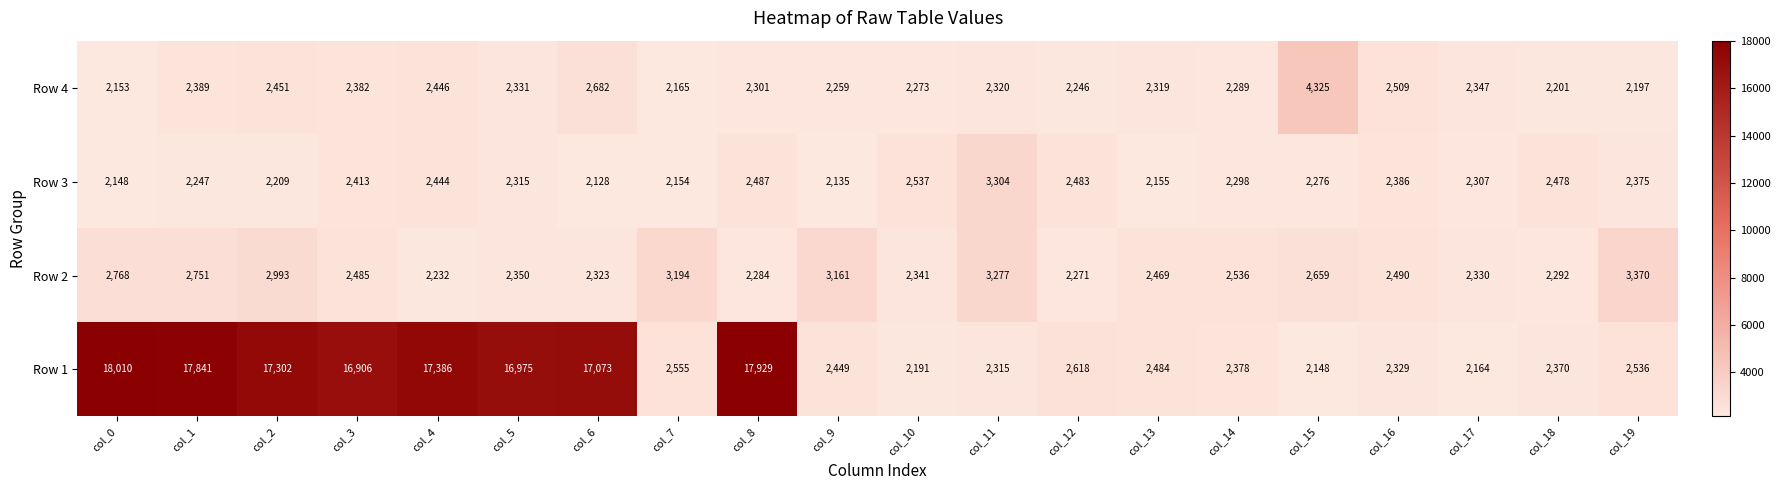

Where is Row 3 nearest to the value 2716?

col_10